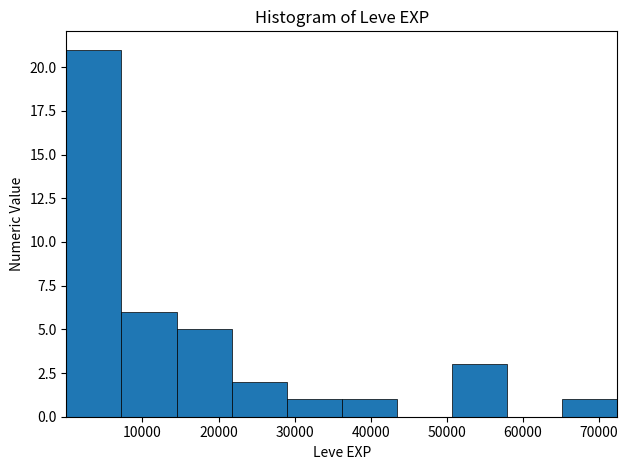

Reading left to right, transcribe this chart: for each bar, give the range it covers on the x-axis and its height. Neither the bar edges nor the heights are printed on the chart, so give them approximately, as read against the axes.

0 to 7000: 21
7000 to 14000: 6
14000 to 22000: 5
22000 to 29000: 2
29000 to 36000: 1
36000 to 43000: 1
43000 to 51000: 0
51000 to 58000: 3
58000 to 65000: 0
65000 to 72000: 1